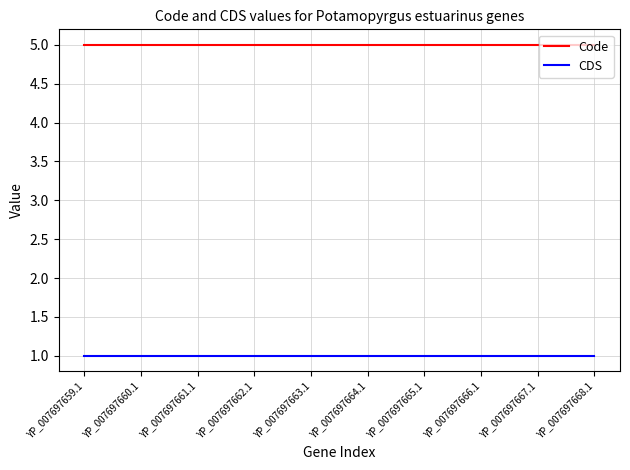

What are all the series names shown in the legend?

Code, CDS